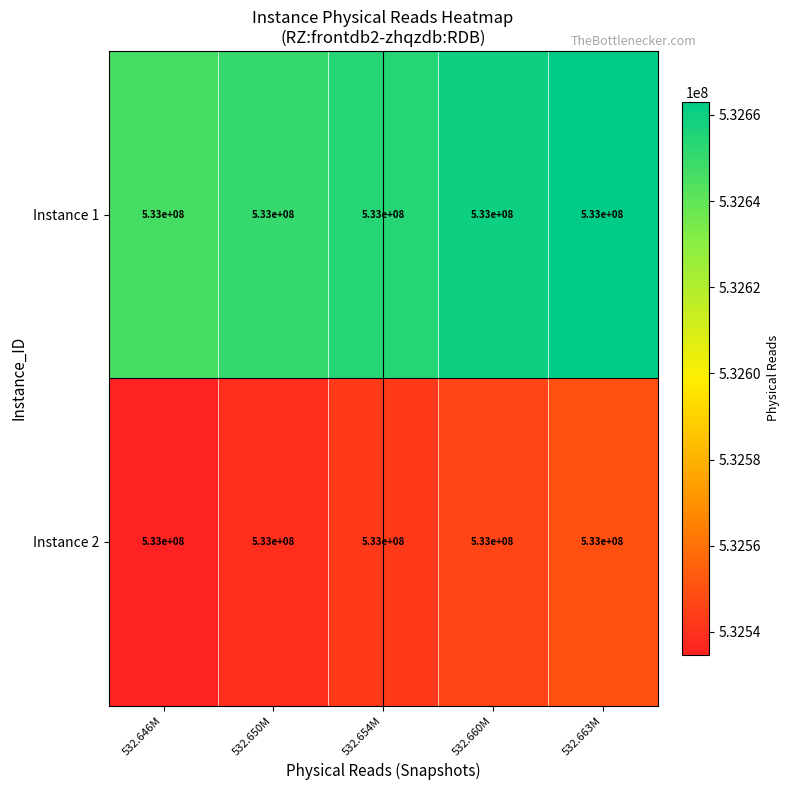

Rank the categories by Instance 1 value from highest to lowest.

532.663M, 532.660M, 532.654M, 532.650M, 532.646M